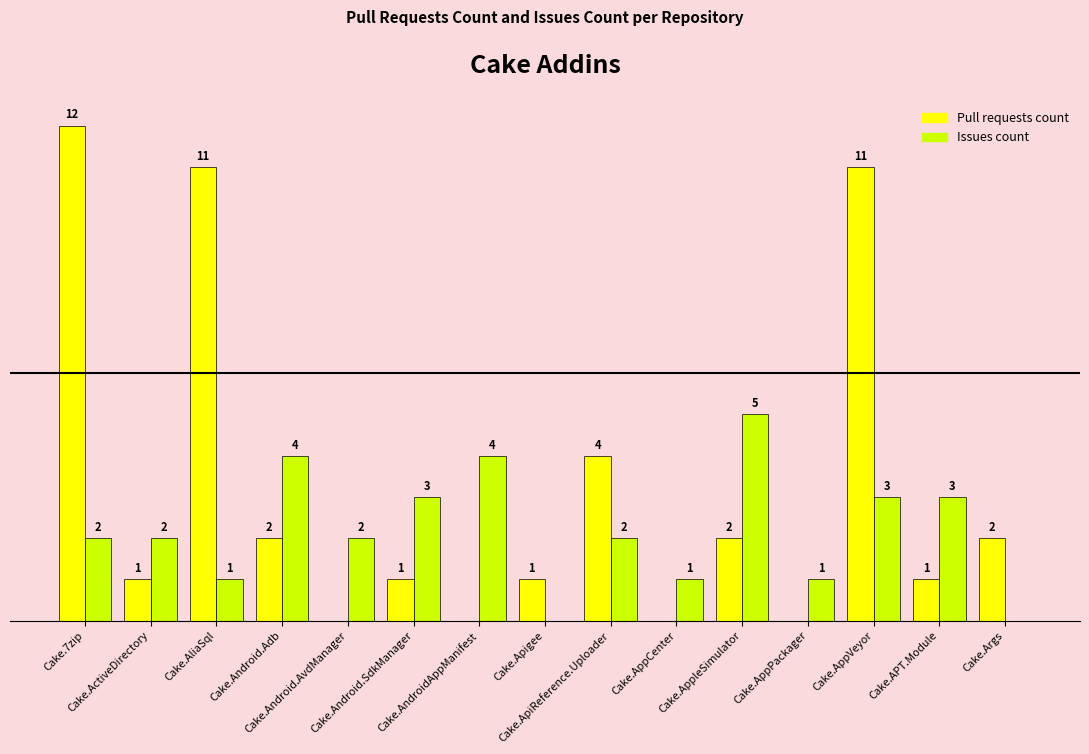

What are all the series names shown in the legend?

Pull requests count, Issues count